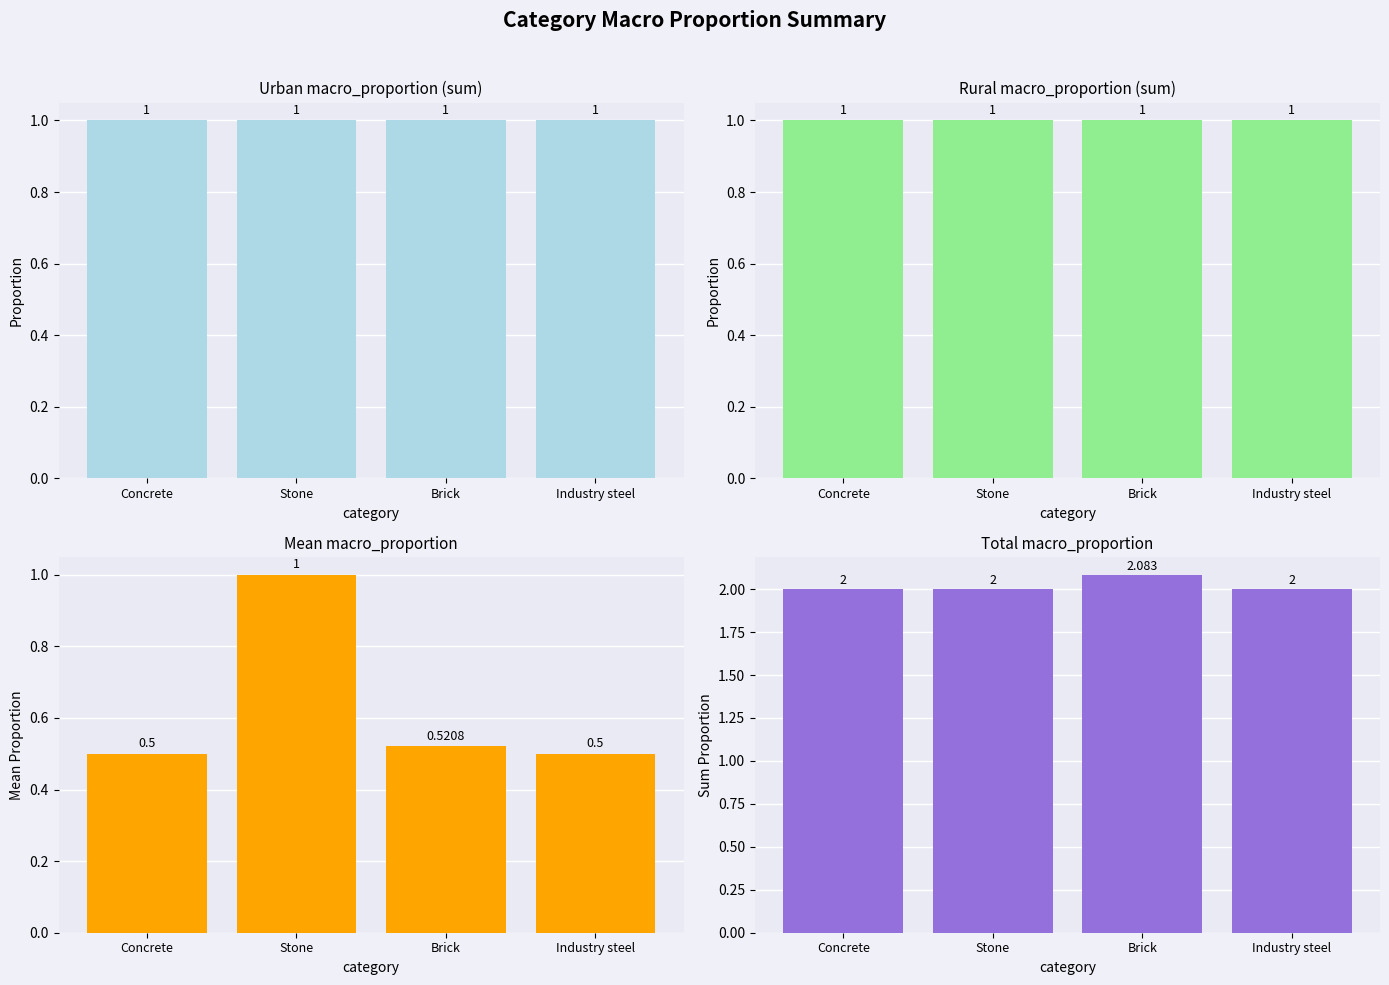

Which has a higher value, Industry steel or Stone?

Industry steel